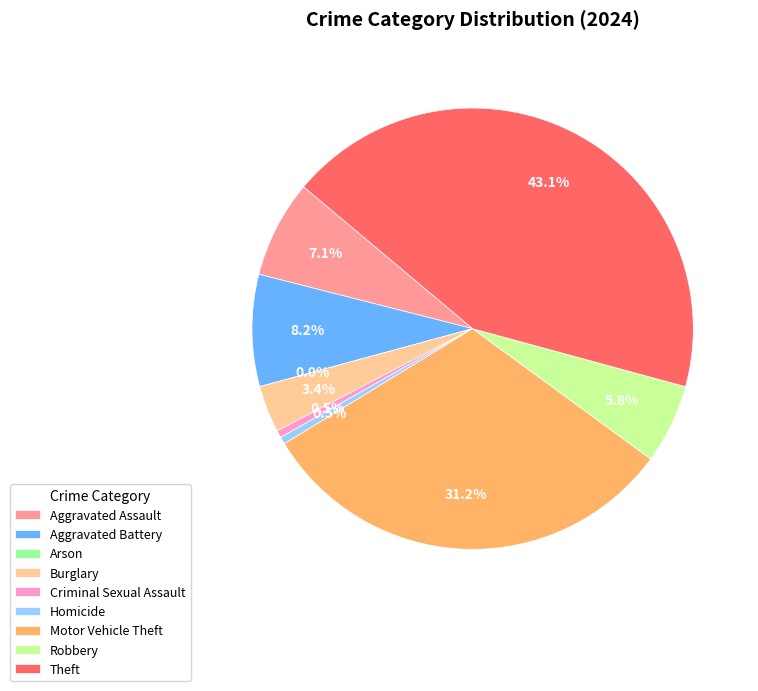

How many segments does this pie chart have?

9